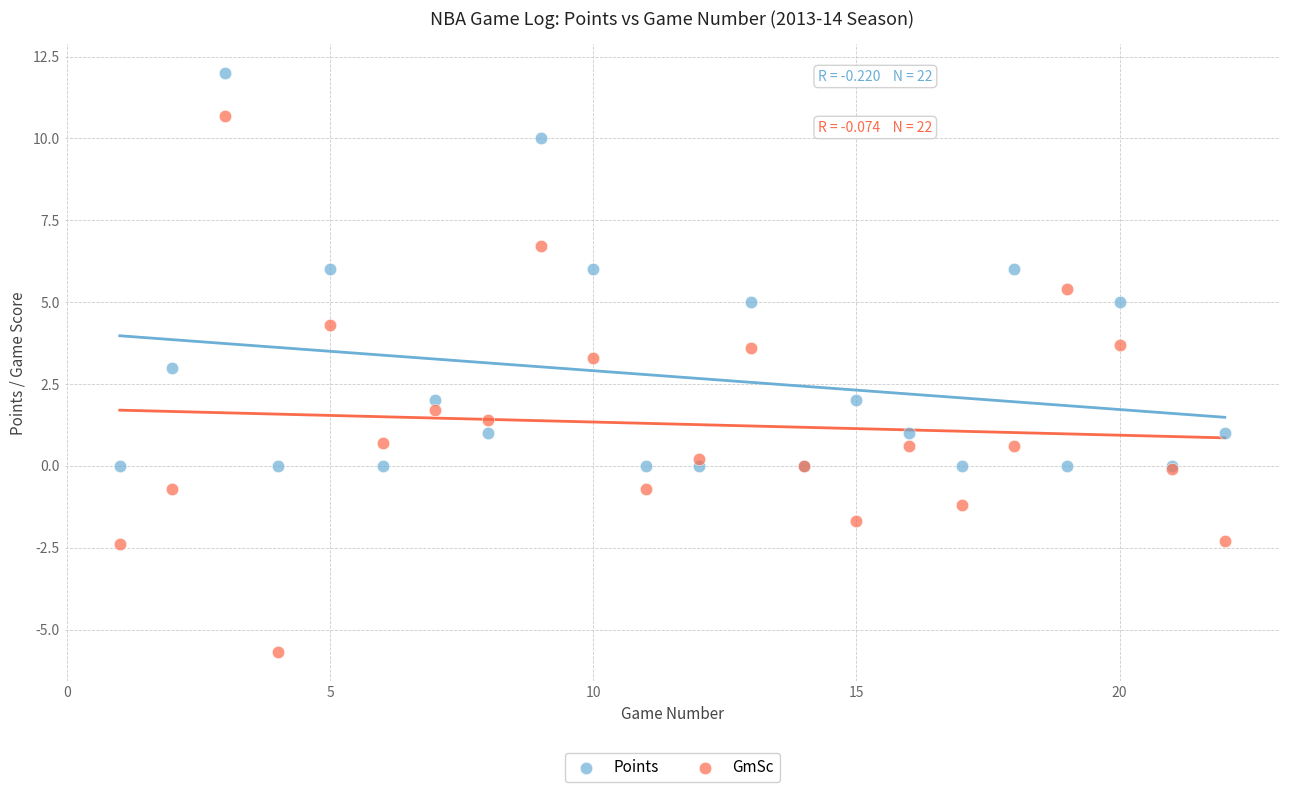

Which series reaches the maximum Y coordinate?

Points